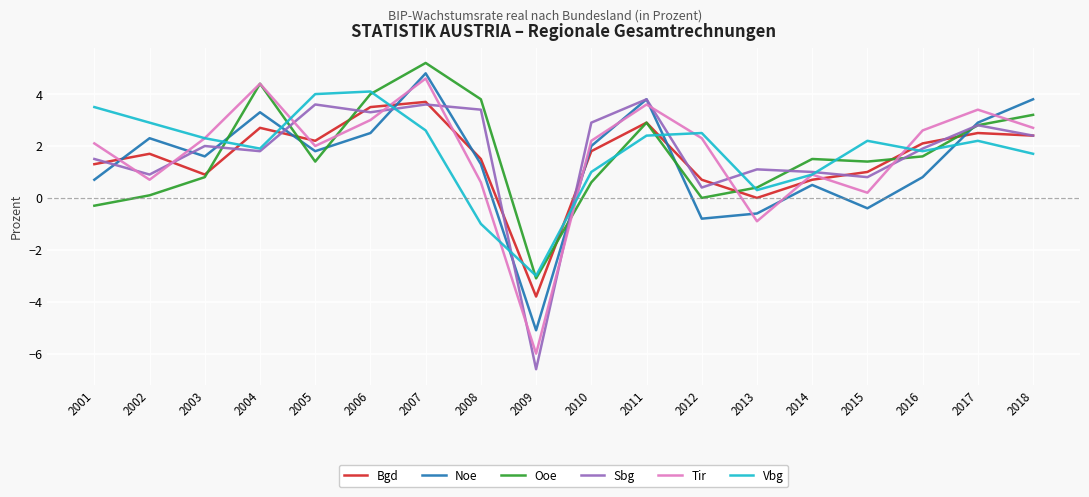

What are all the series names shown in the legend?

Bgd, Noe, Ooe, Sbg, Tir, Vbg